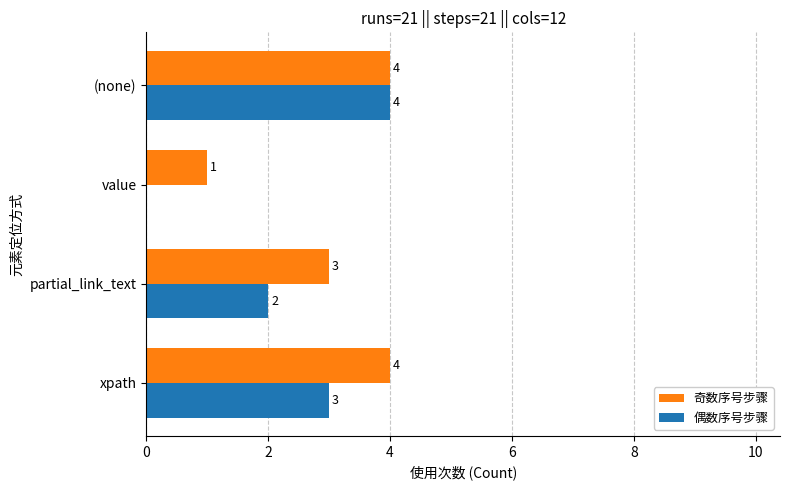

At which label is 偶数序号步骤 closest to 2?

partial_link_text